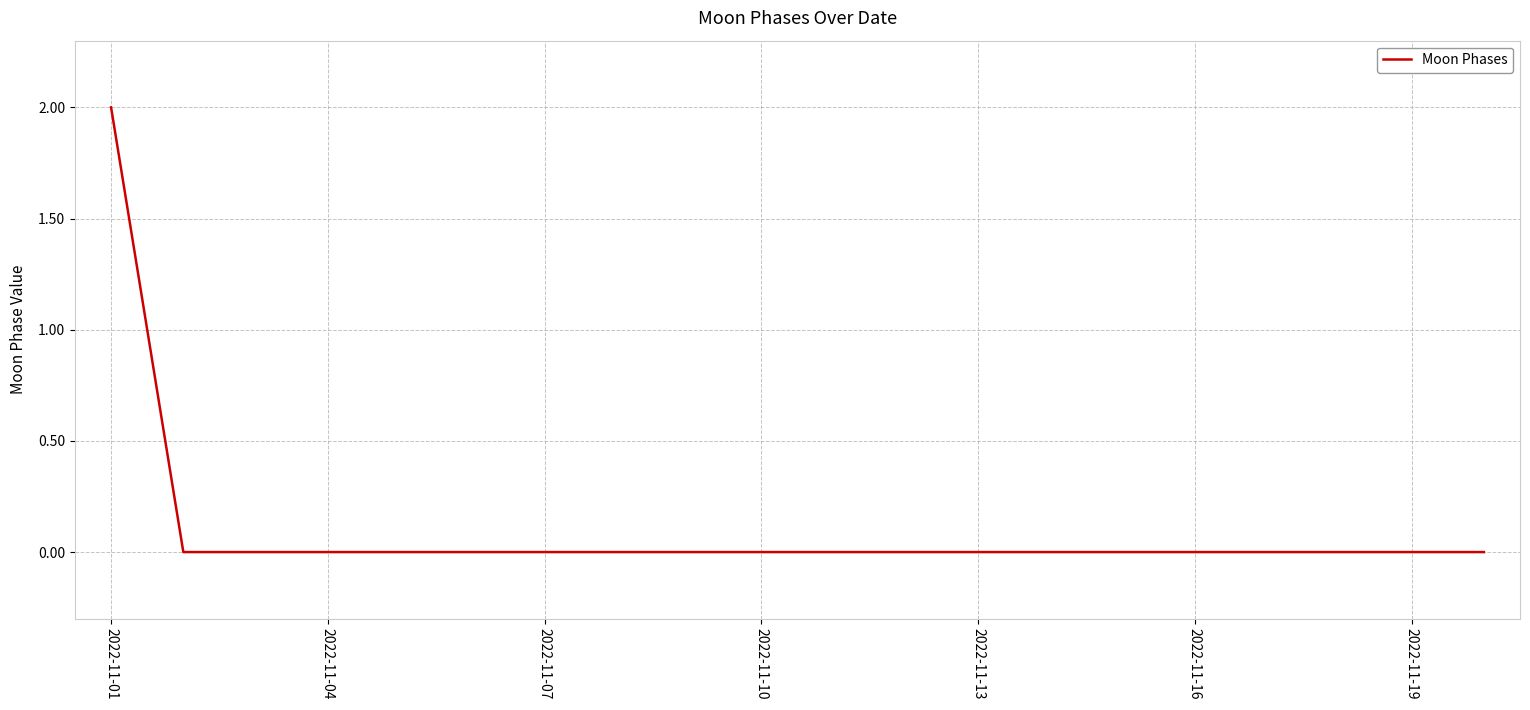

How many lines are shown in the chart?

1